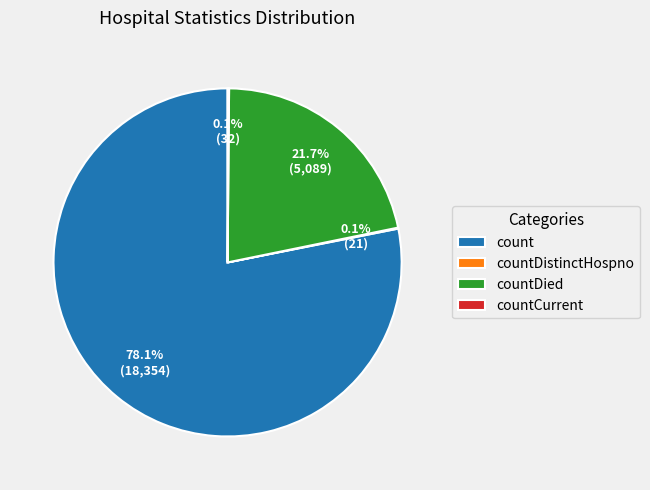

Which slice is the largest?

count